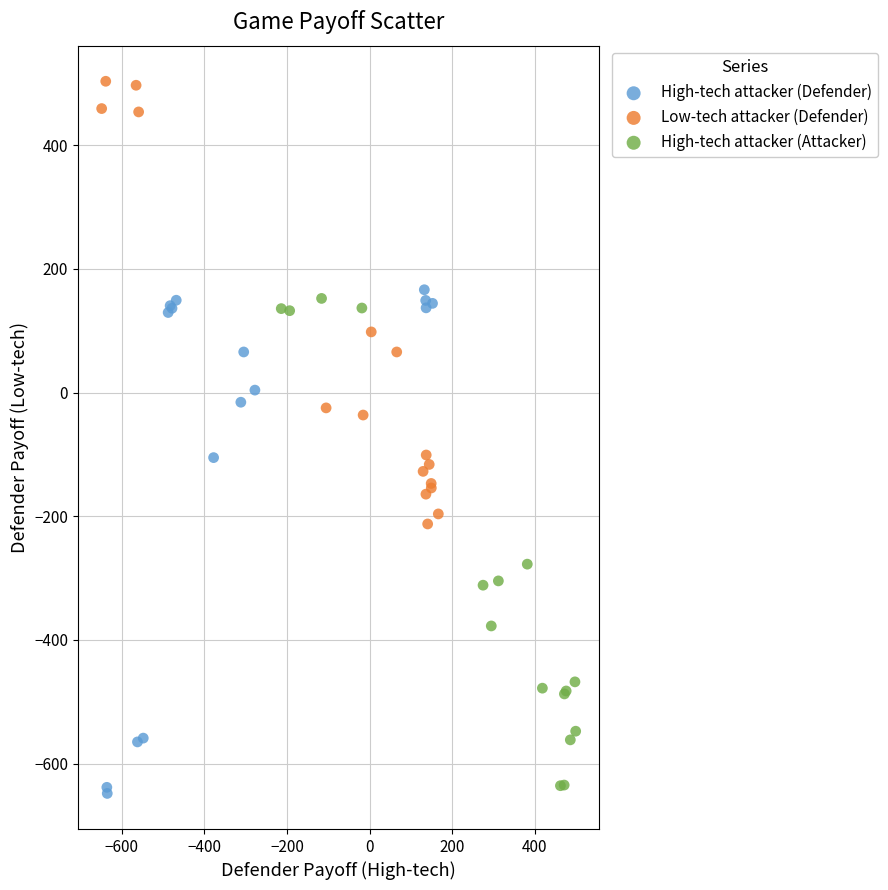

Which series reaches the maximum Y coordinate?

Low-tech attacker (Defender)